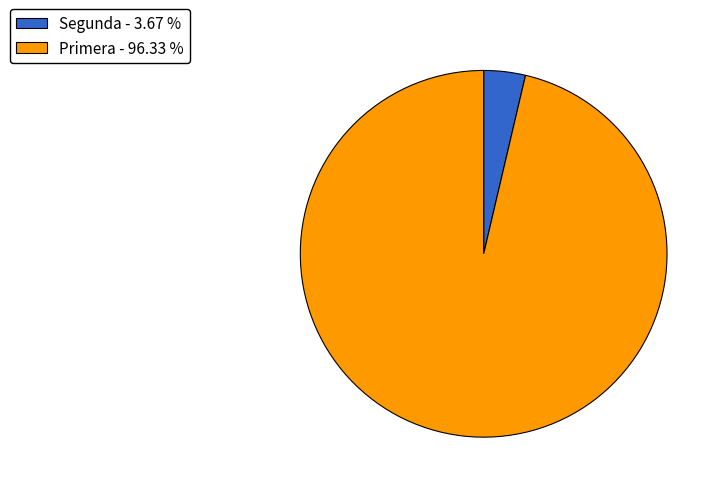

Which category has the smallest portion of the pie?

Segunda - 3.67 %